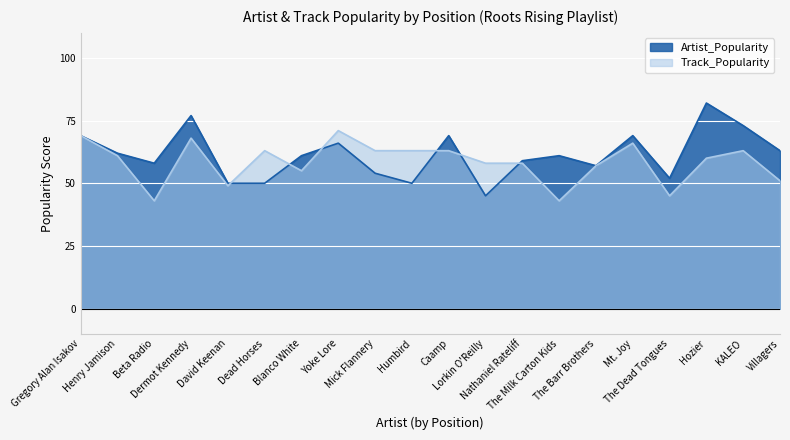

How many values in the Artist_Popularity series are below 61?

9